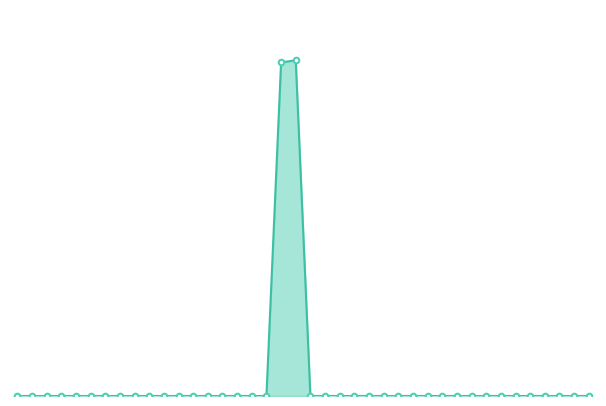

Reading left to right, list all the values displayed in this chart.

0	0	0	0	0	0	0	0	0	0	0	0	0	0	0	0	0	0	694980	699530	0	0	0	0	0	0	0	0	0	0	0	0	0	0	0	0	0	0	0	0